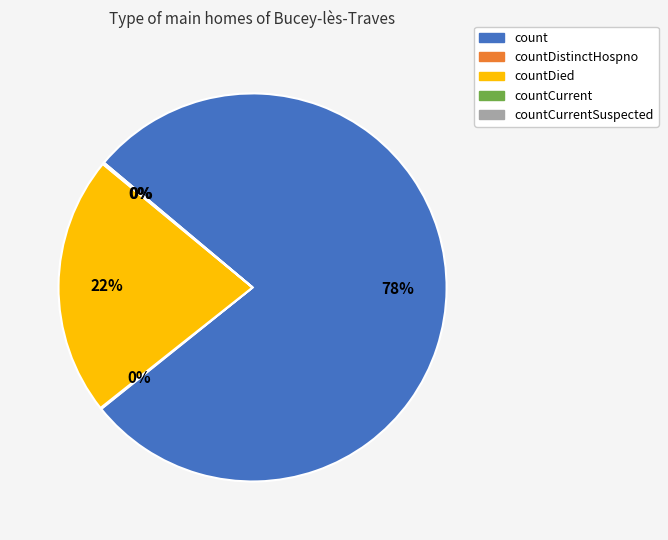

Is it true that countCurrentSuspected is 11% of the pie?

False